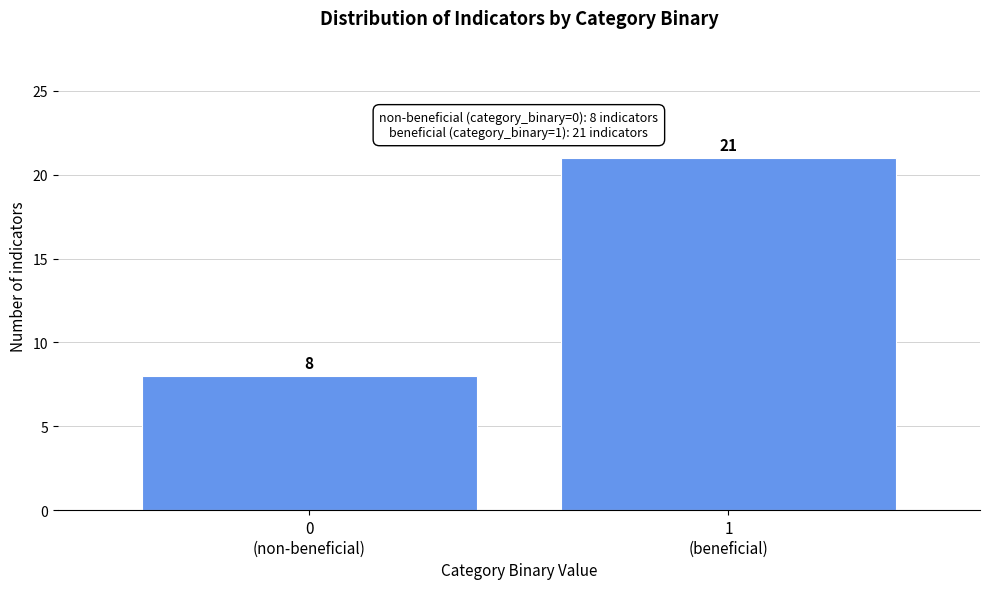

Reading right to left, extract all data points from this chart.

21	8